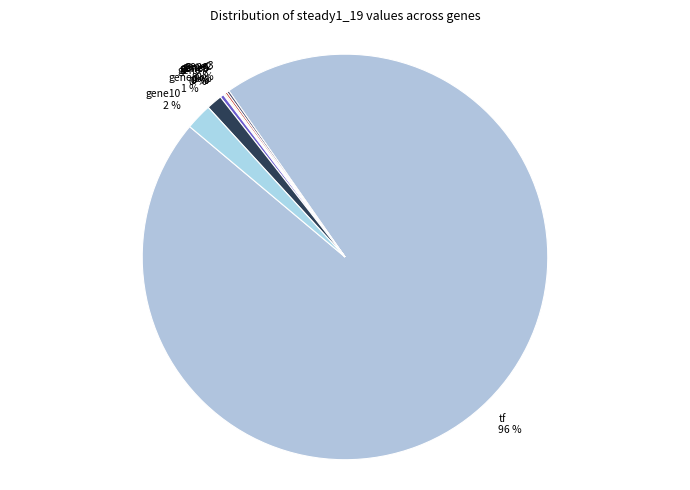

Which has a higher value, gene8 1 % or gene7 0 %?

gene8 1 %